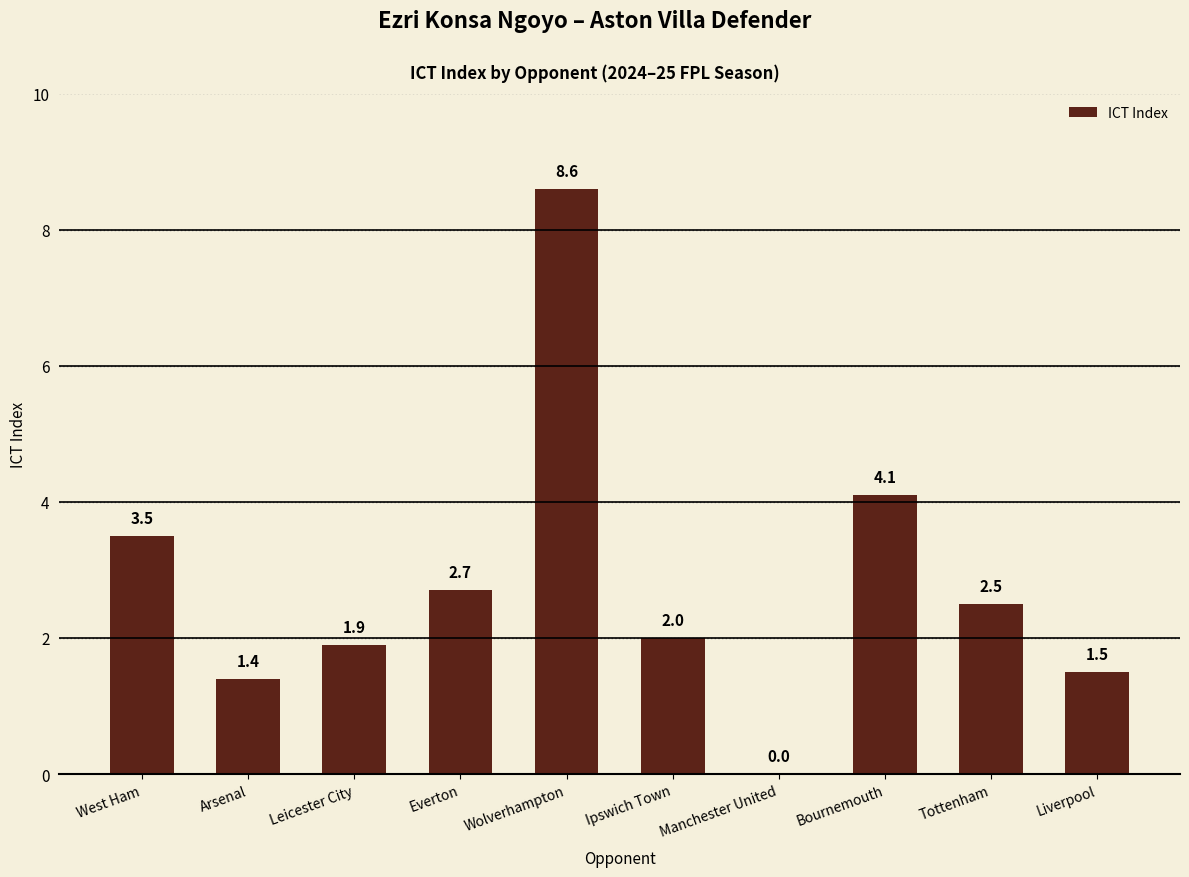

What is the approximate value at Liverpool?

1.5